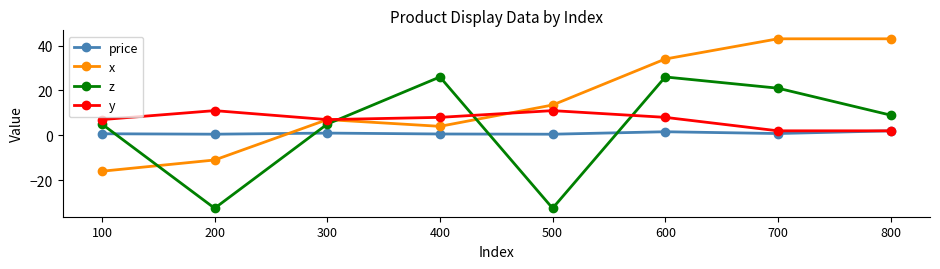

What is the difference between the second highest and minimum values in the x series?

59.0